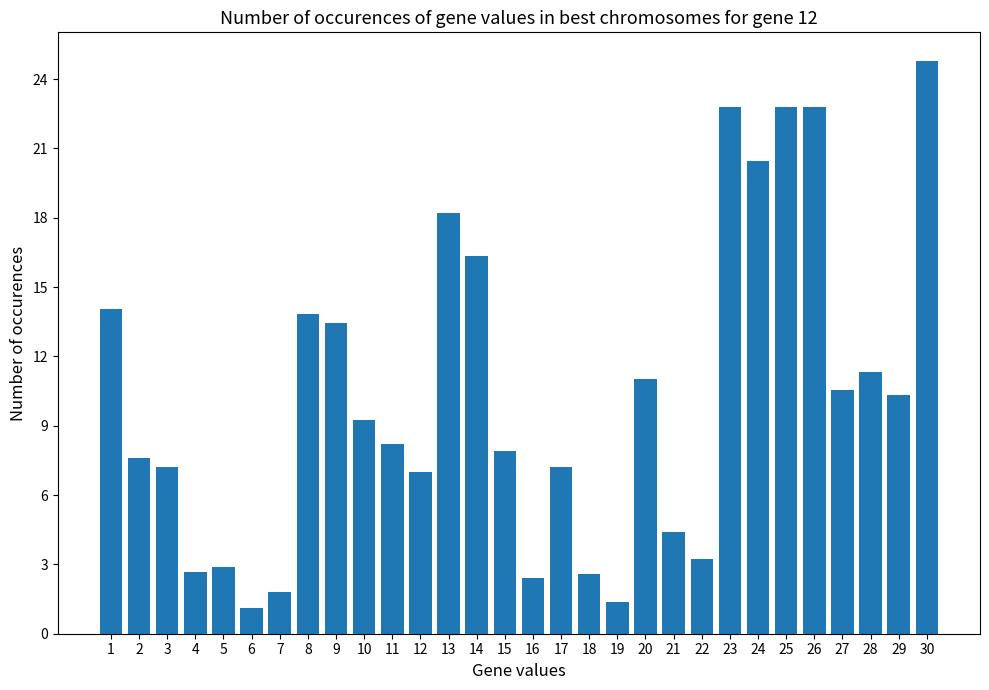

At which label is the value closest to 12?

28